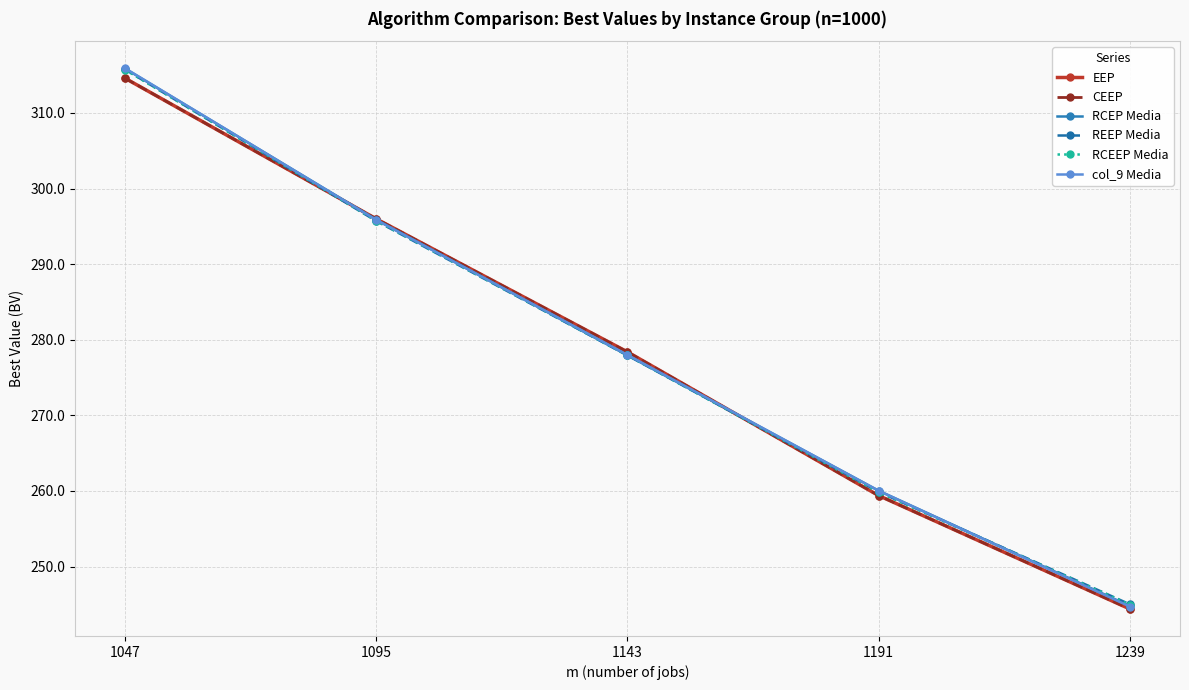

List the series in order of their peak value, lowest first.

EEP, CEEP, RCEEP Media, REEP Media, RCEP Media, col_9 Media